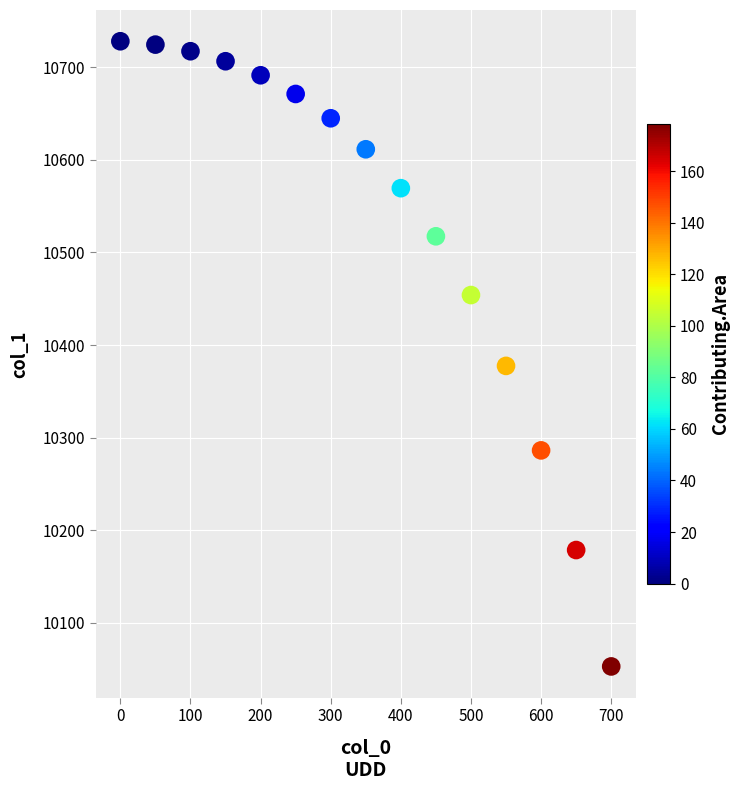

What is the range of X values (max minus min)?

700.0